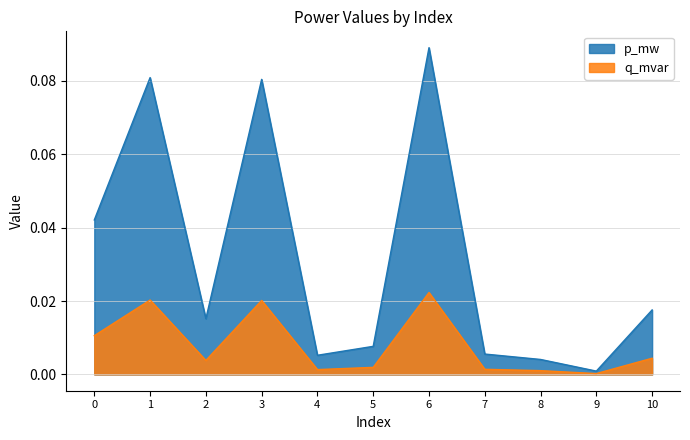

At which label does q_mvar reach its peak?

6